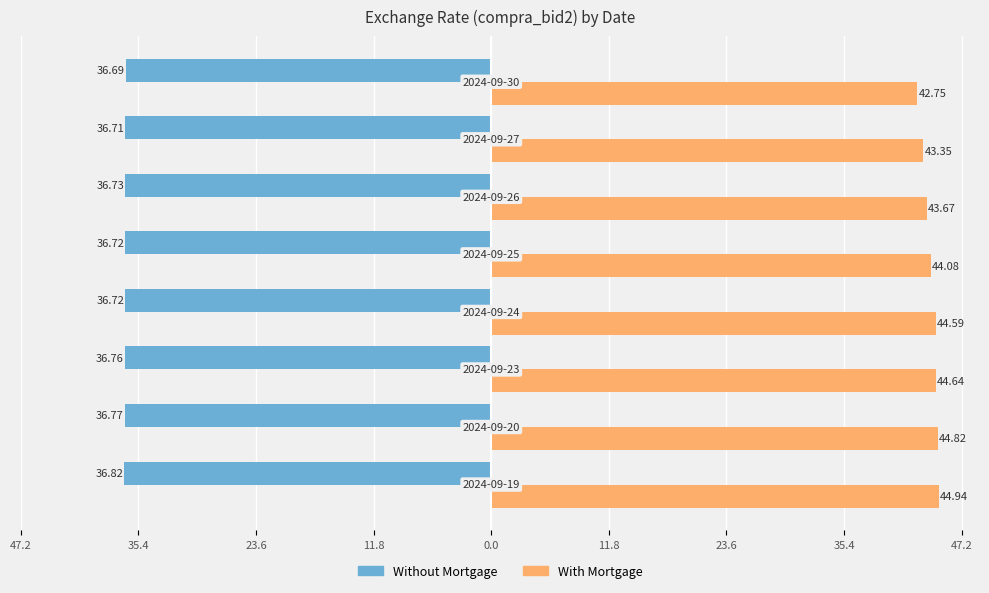

What are all the series names shown in the legend?

Without Mortgage, With Mortgage